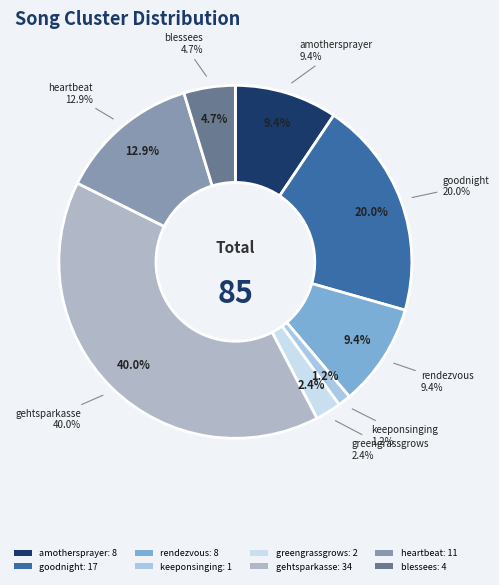

How many slices are in this pie chart?

8